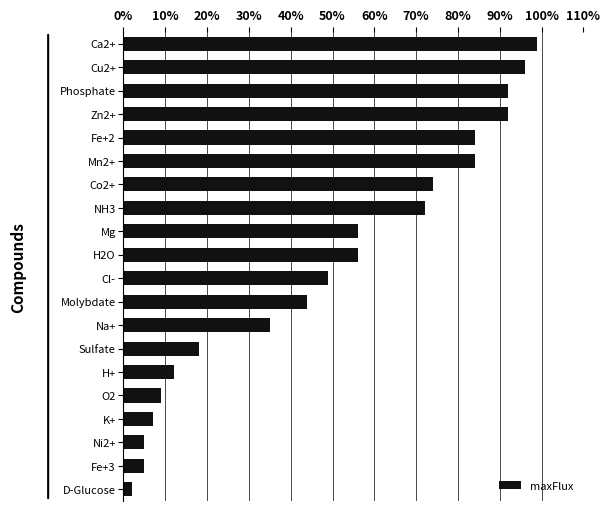

Reading bottom to top, list all the values displayed in this chart.

2	5	5	7	9	12	18	35	44	49	56	56	72	74	84	84	92	92	96	99